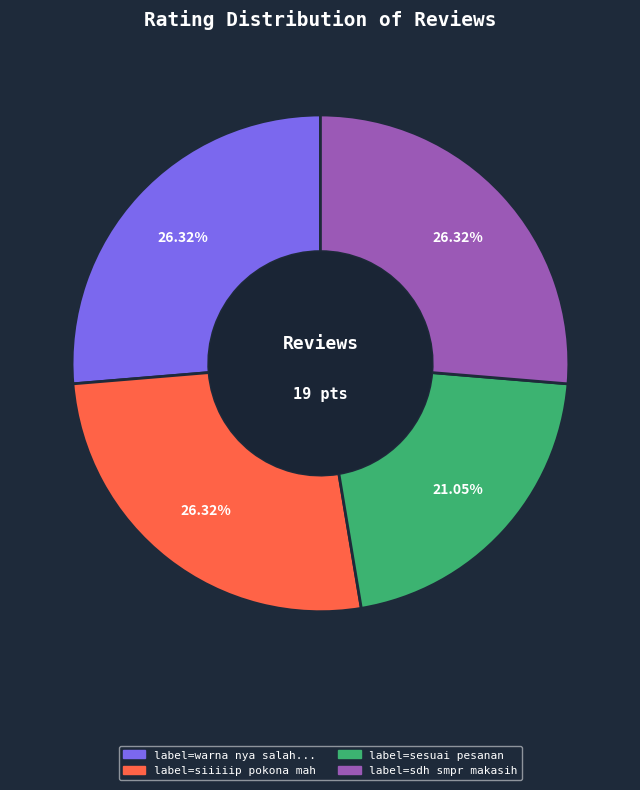

Is there a majority slice in this chart?

No